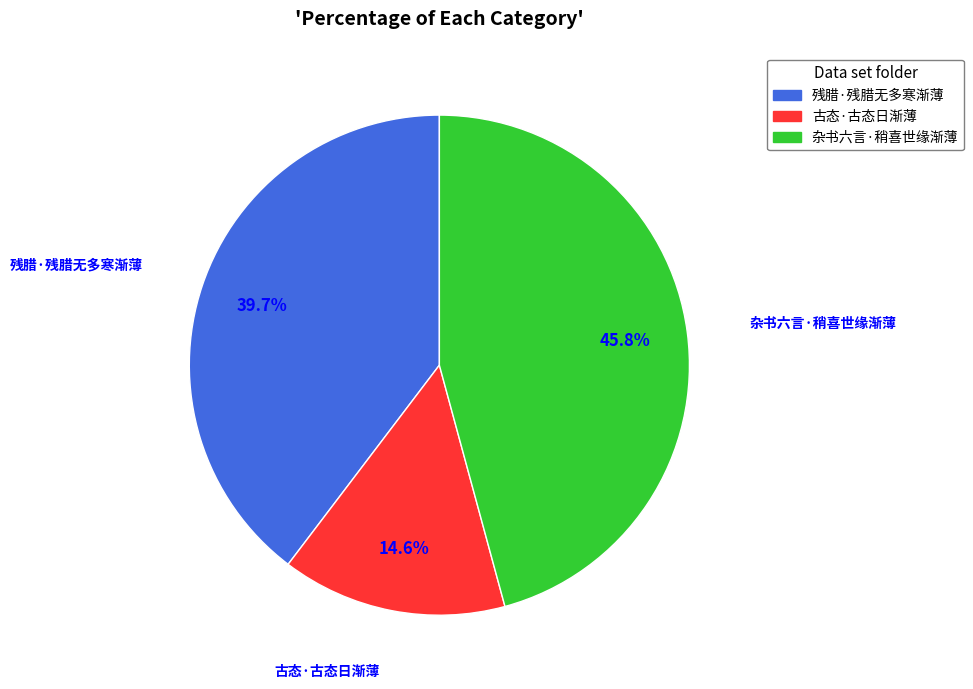

Count the number of slices in the pie.

3